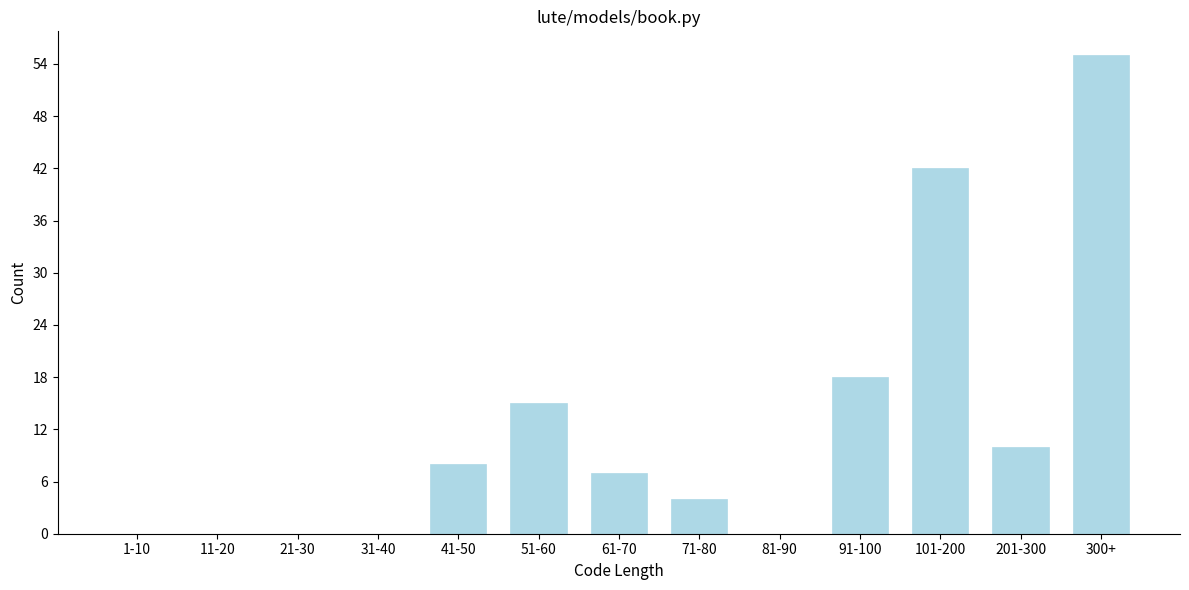

Reading left to right, what are all the values shown in this chart?

1-10=0	11-20=0	21-30=0	31-40=0	41-50=8	51-60=15	61-70=7	71-80=4	81-90=0	91-100=18	101-200=42	201-300=10	300+=55